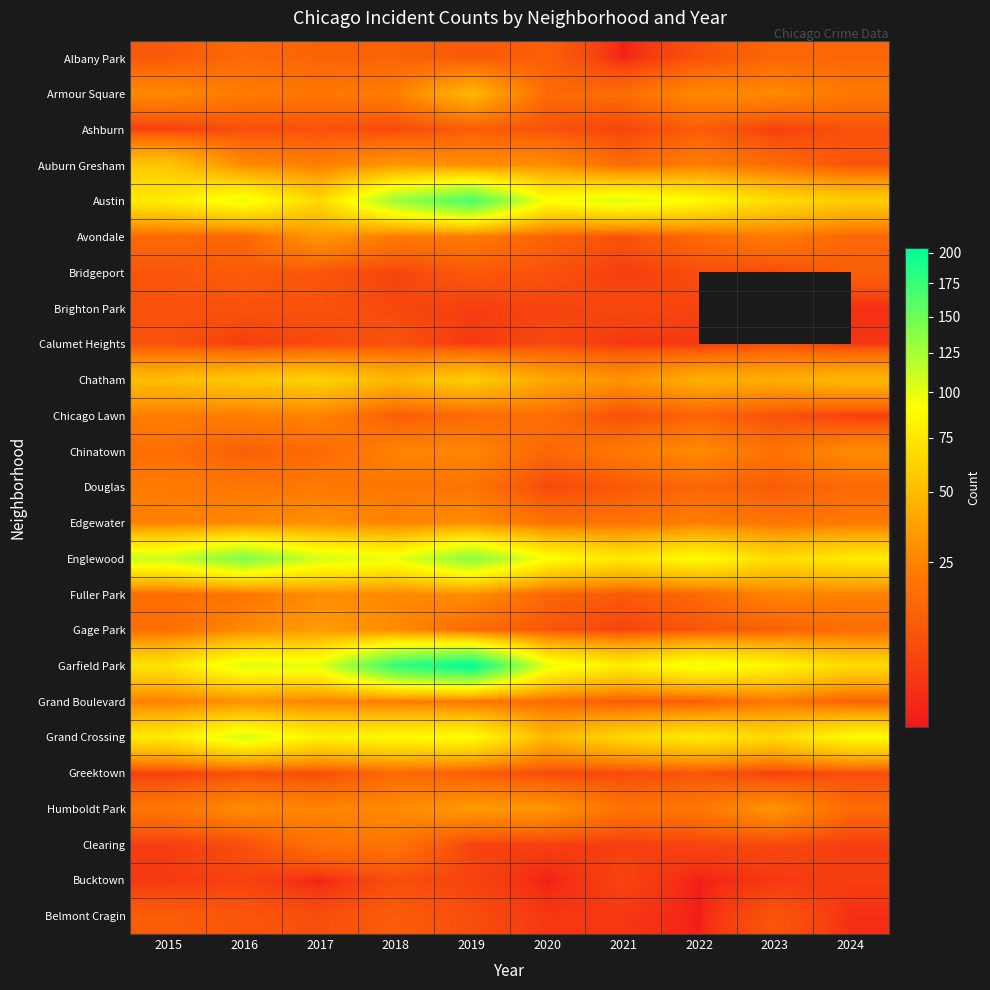

What is the lowest value of the Brighton Park series?

2.0